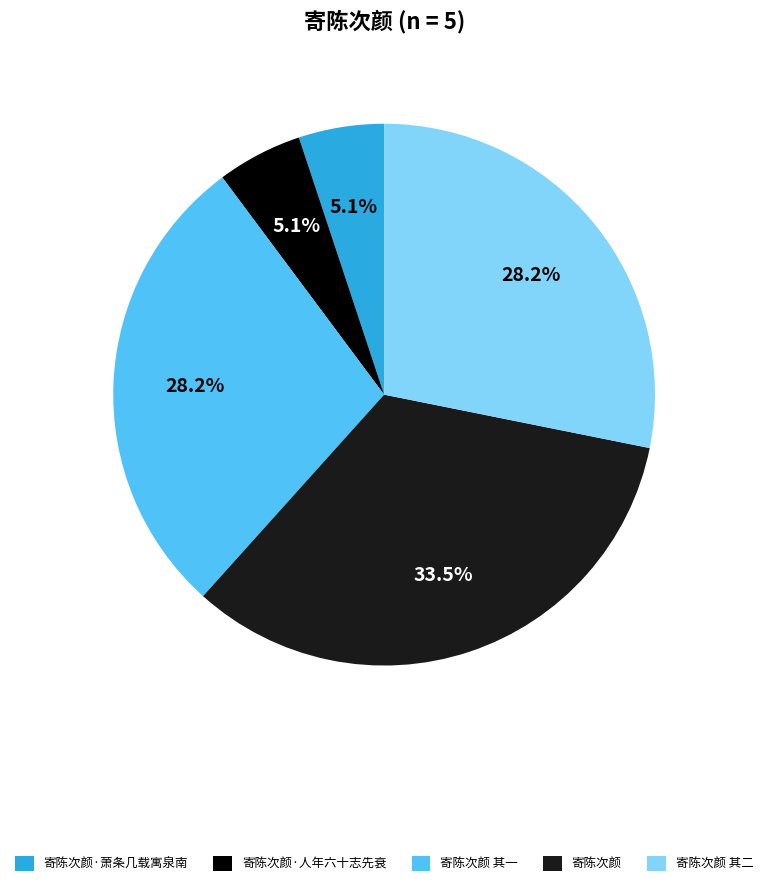

What is the ratio of the value at 寄陈次颜 其二 to the value at 寄陈次颜 其一?

1.0